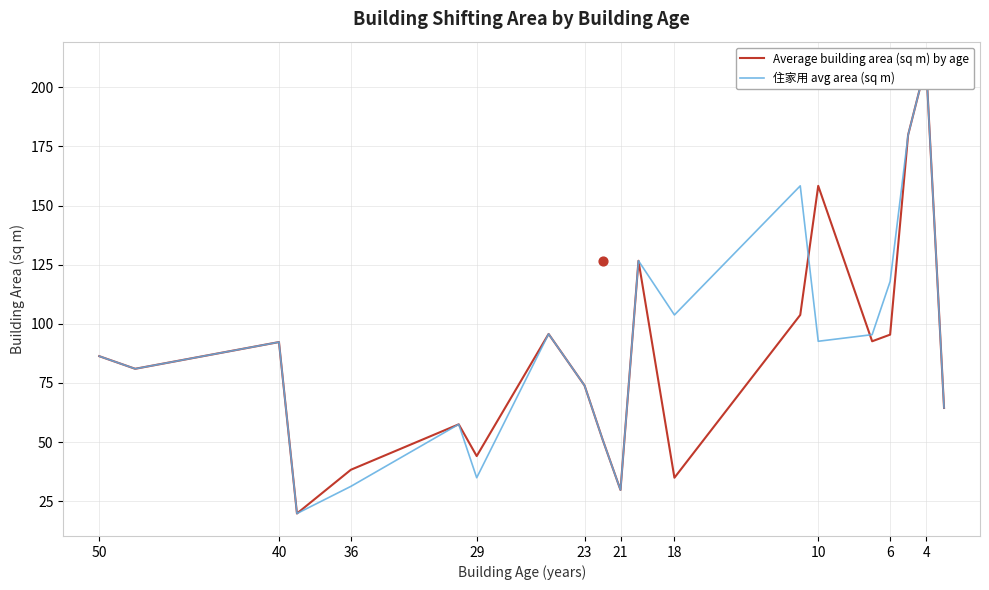

Which series has the widest spread of Y values?

Average building area (sq m) by age